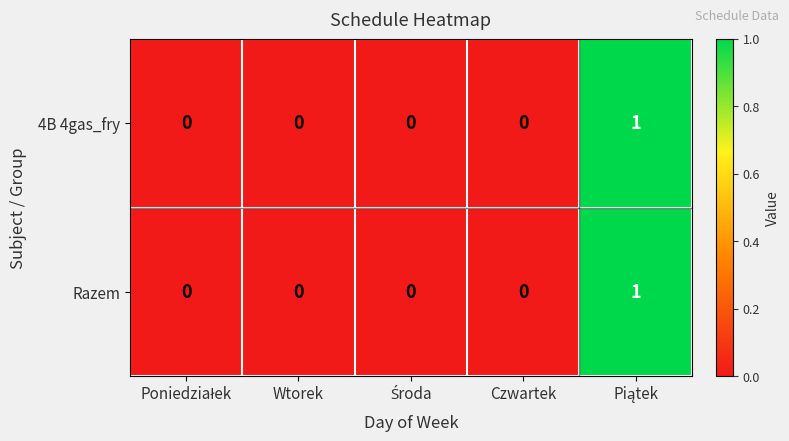

Count the Razem values in the range 0 to 1.

5